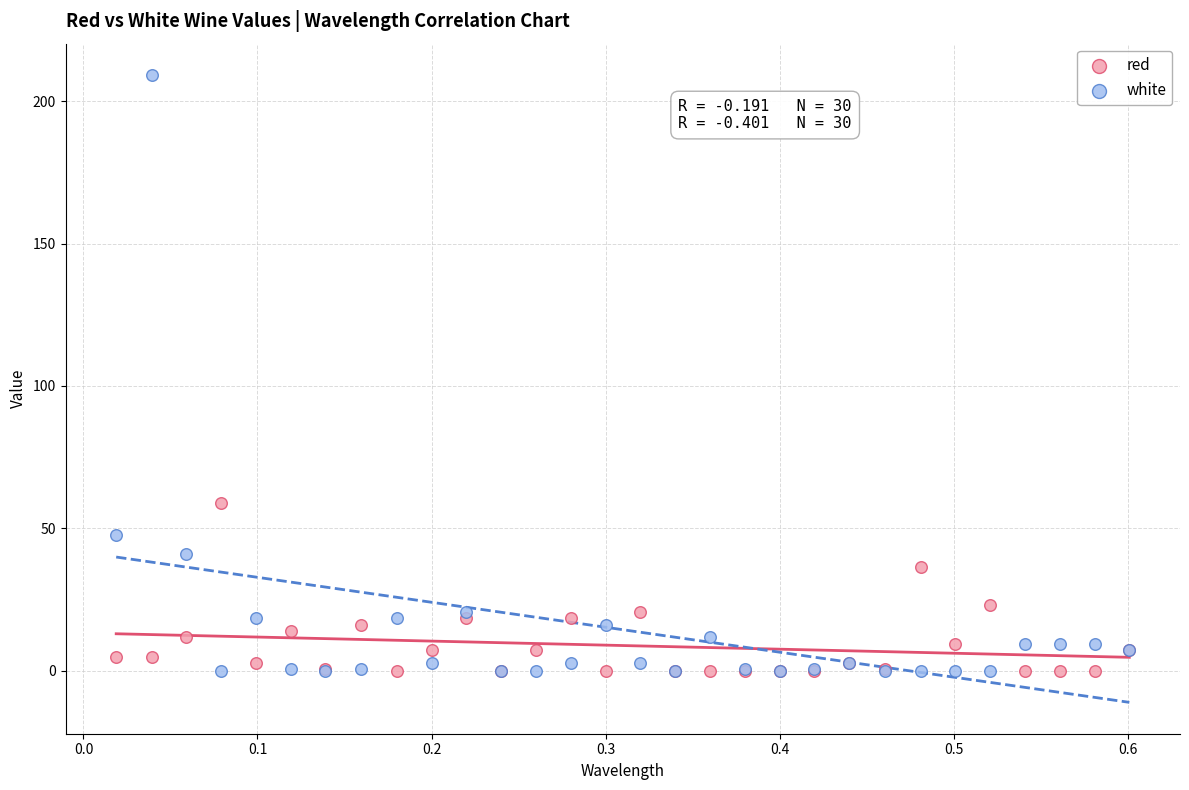

Which series reaches the maximum Y coordinate?

white